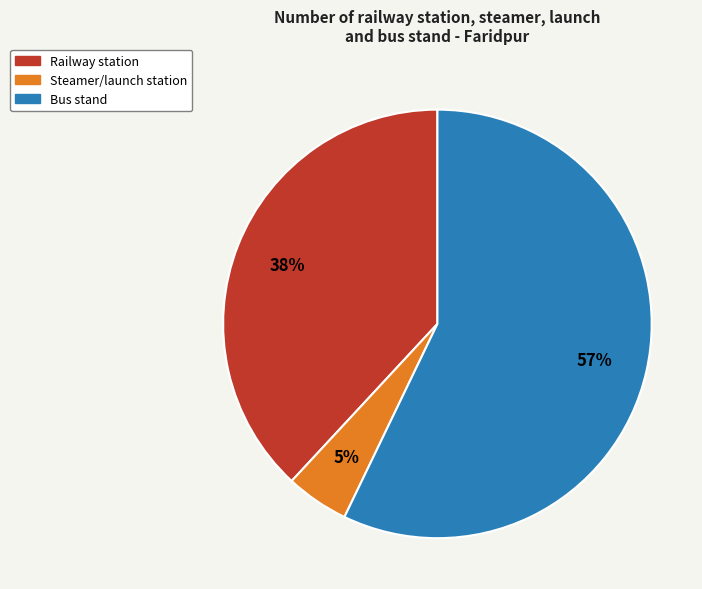

How many slices are in this pie chart?

3